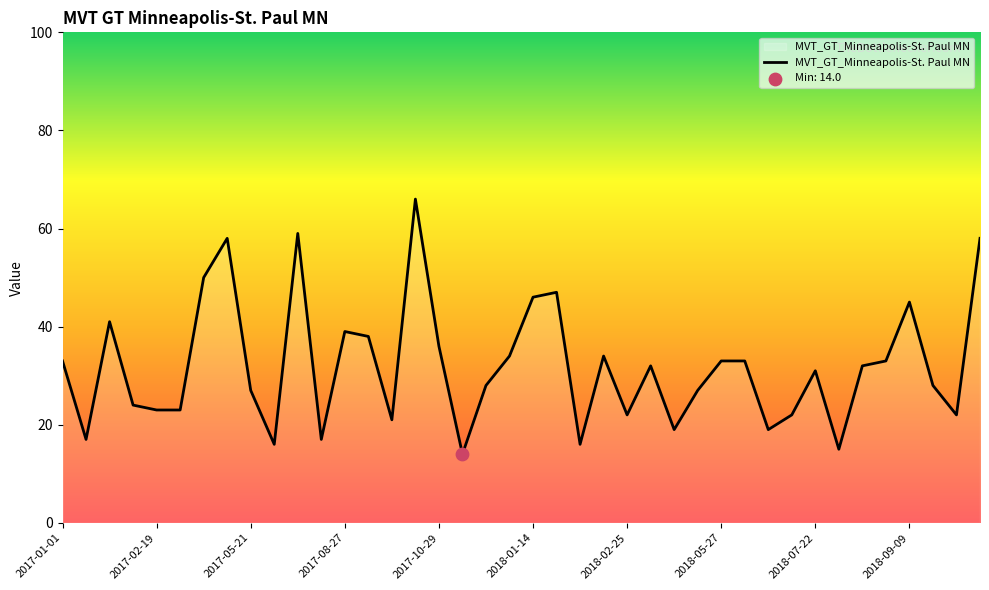

What is the smallest value displayed?

14